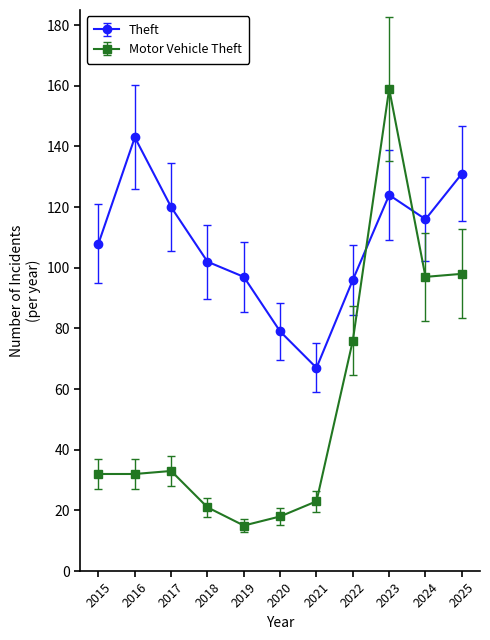

Is this an area chart (filled region under the line)?

No